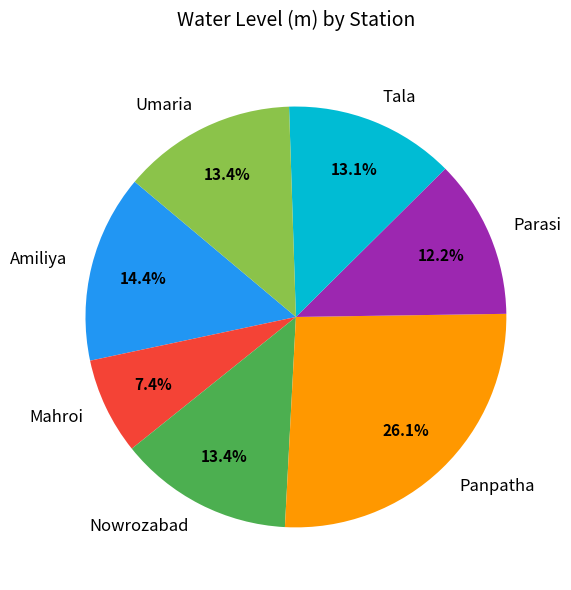

How many slices are in this pie chart?

7